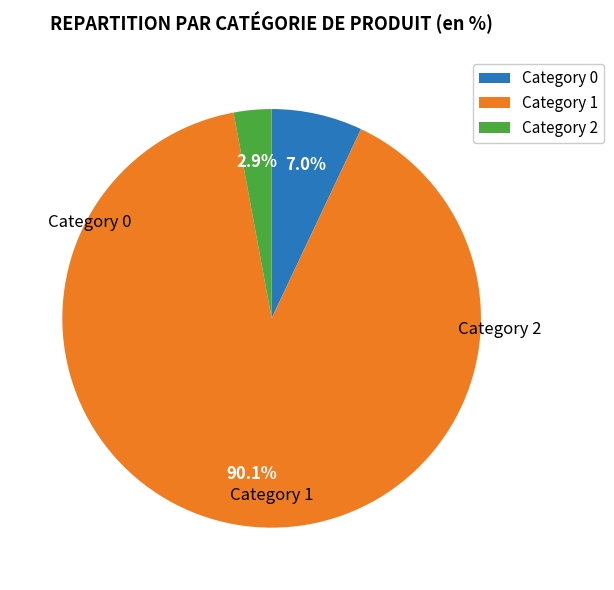

Approximately how many times larger is the value at Category 2 compared to Category 0?

0.4